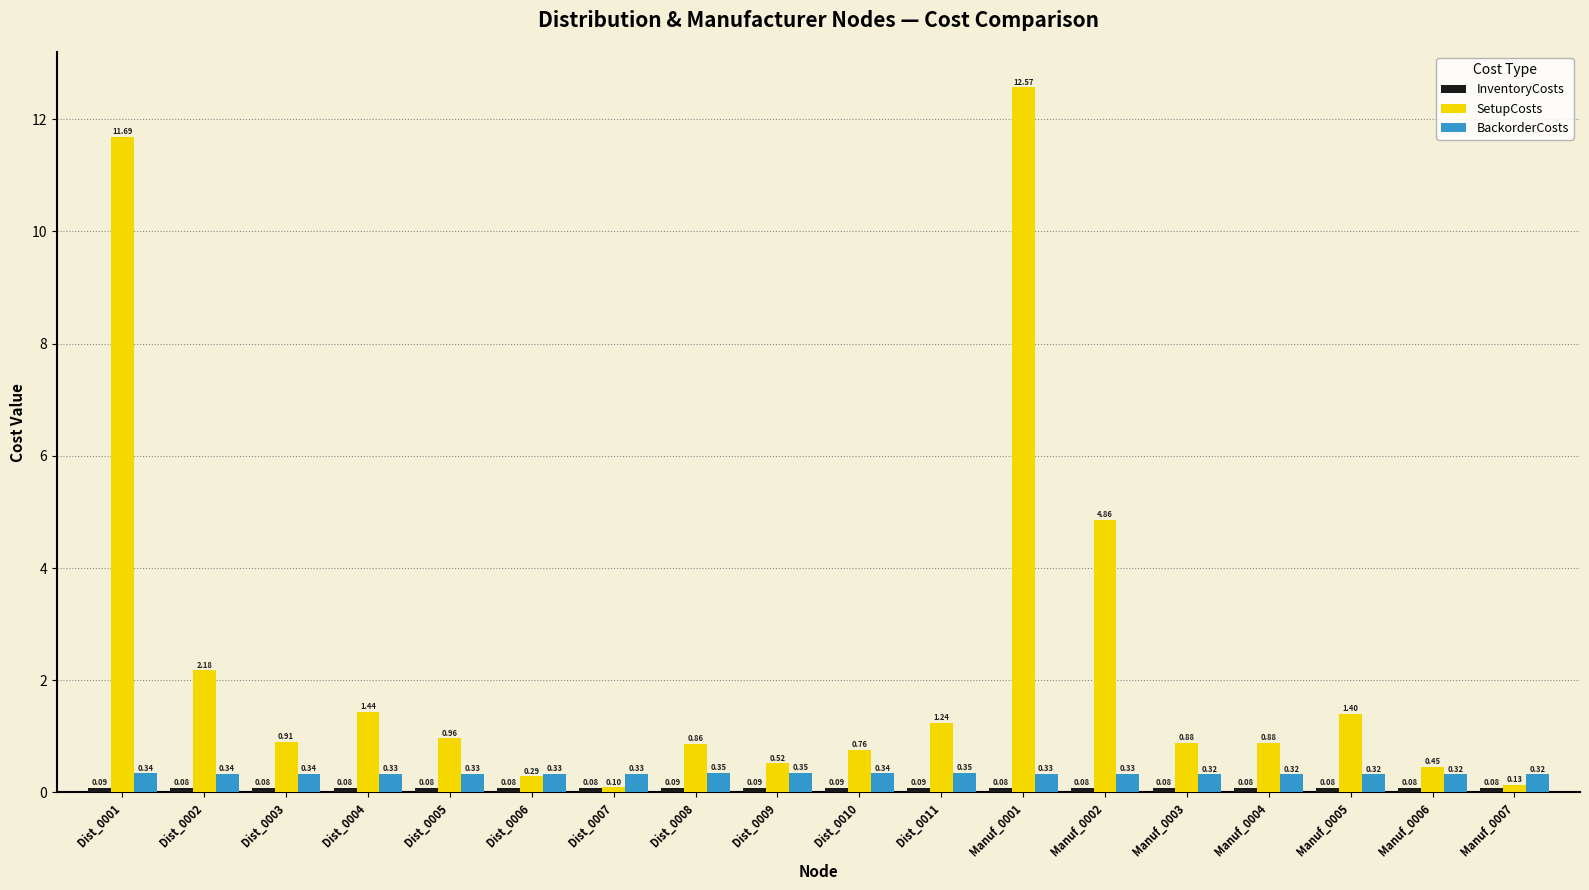

What is the smallest value displayed?

0.1